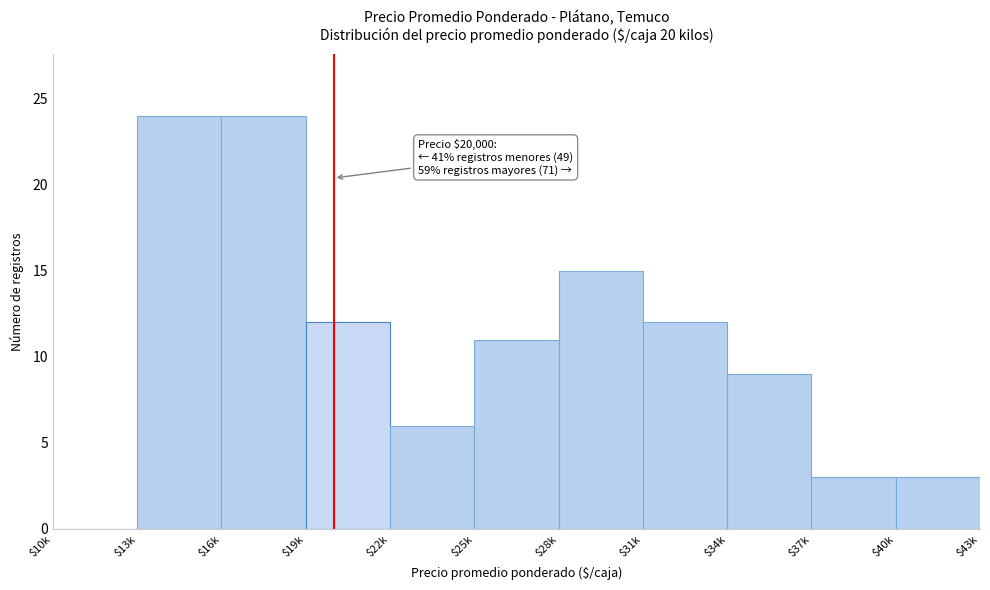

The value at $28k is 7. True or false?

False